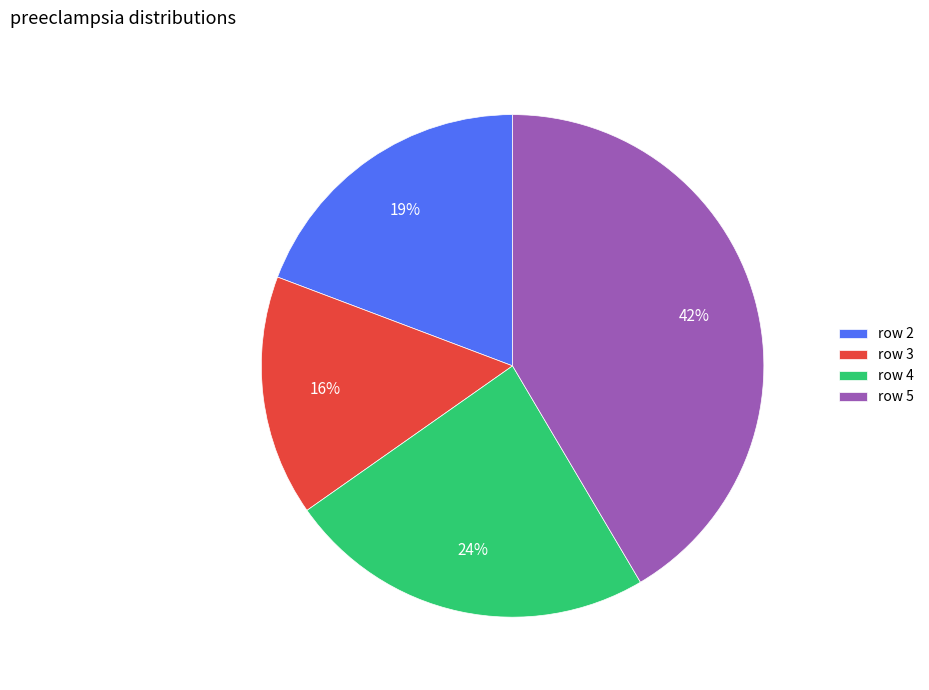

Do row 5 and row 2 together represent more than half of the pie?

Yes